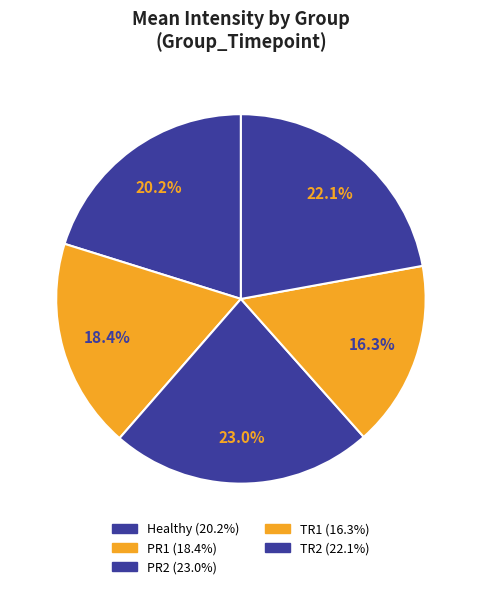

How many slices are in this pie chart?

5